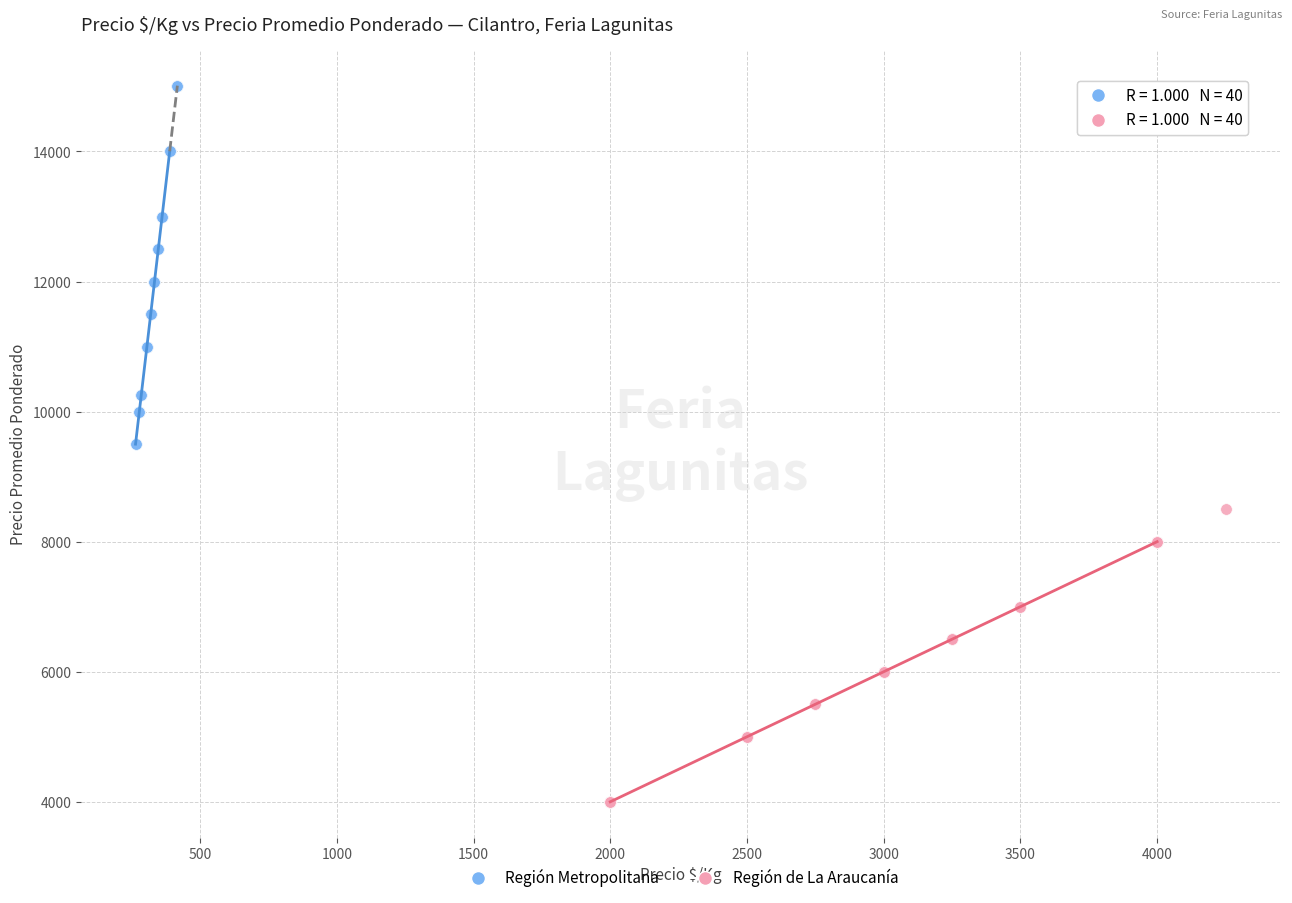

Which series contains the lowest Y value?

Región de La Araucanía